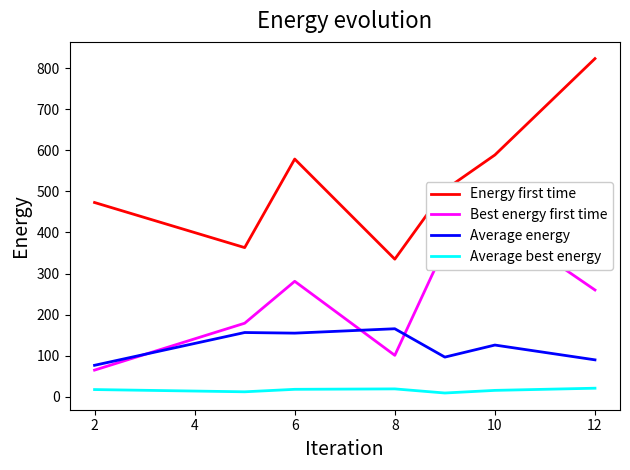

What is the greatest value displayed?

823.0